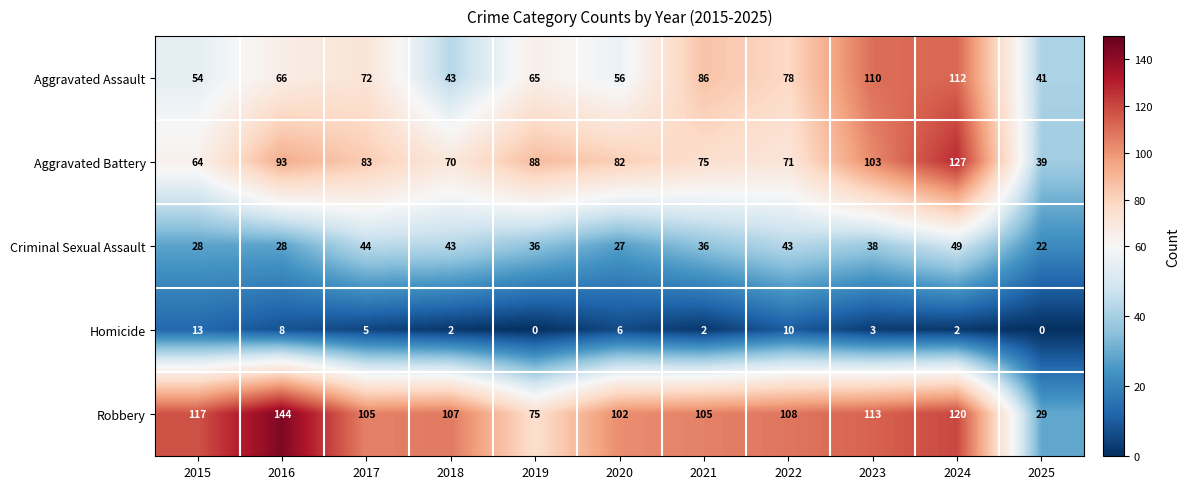

List the labels in order of Aggravated Battery value, largest first.

2024, 2023, 2016, 2019, 2017, 2020, 2021, 2022, 2018, 2015, 2025